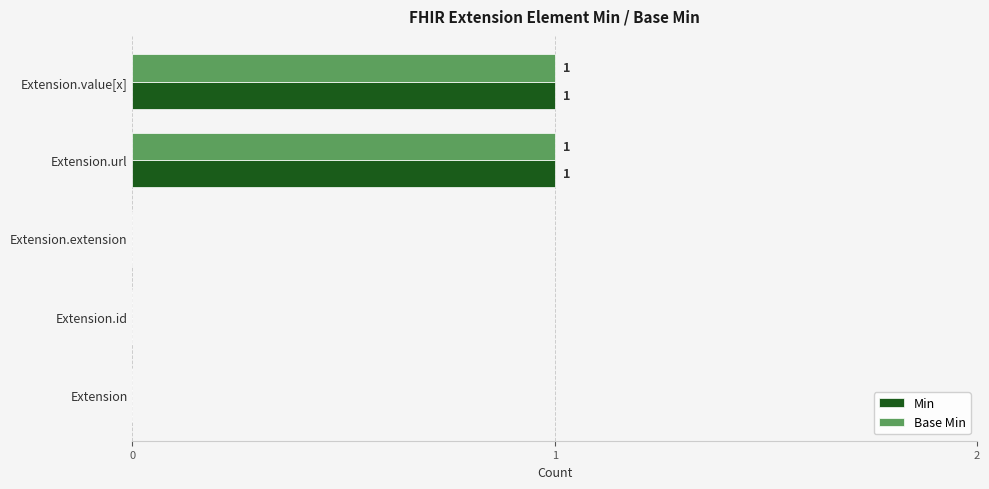

The value of Base Min at Extension.url is 0. True or false?

False